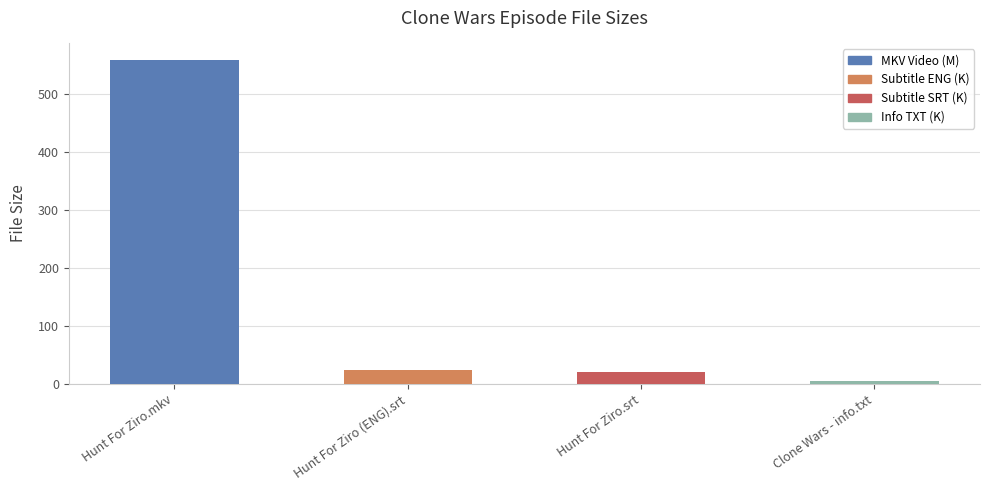

What is the sum of the values at Clone Wars - info.txt and Hunt For Ziro.mkv?

563.7